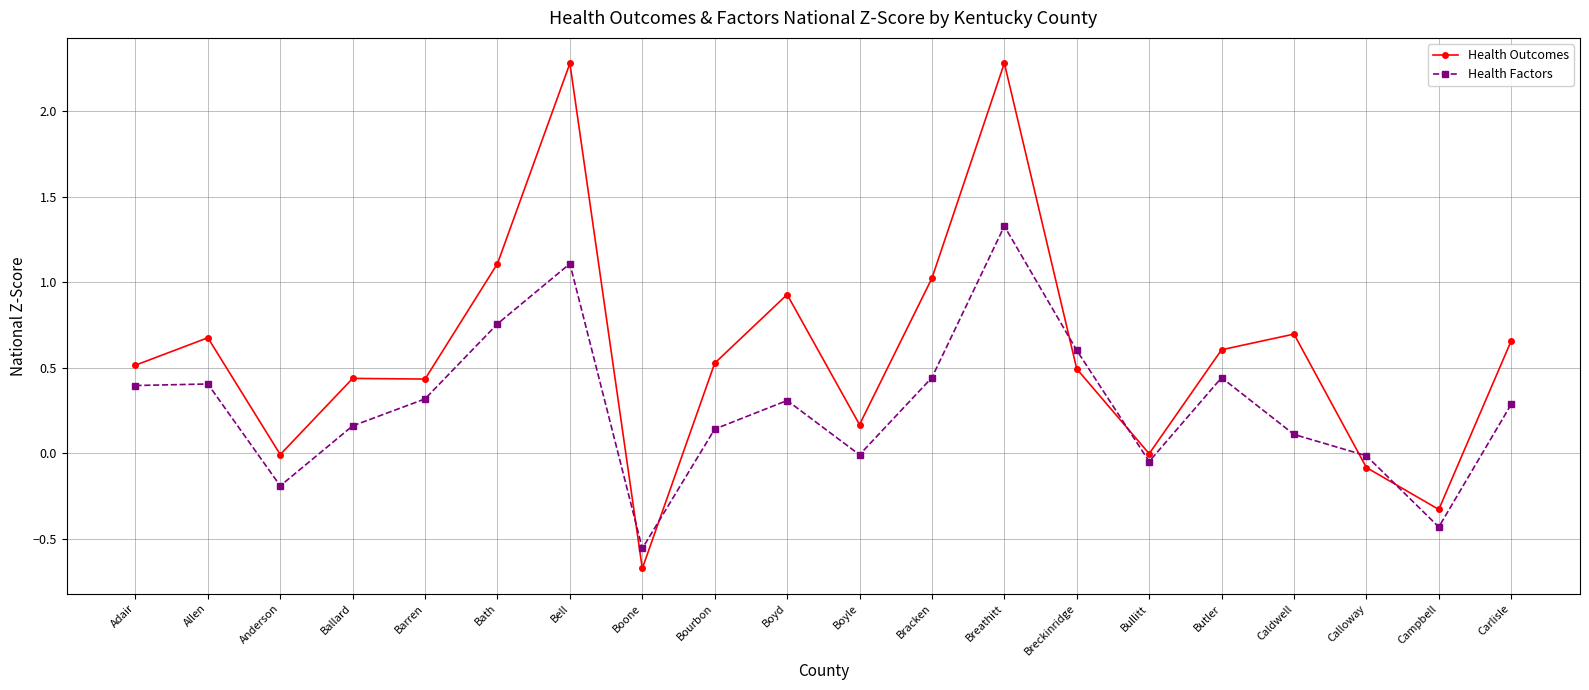

The Health Outcomes series shows 0.9 at Bourbon. True or false?

False